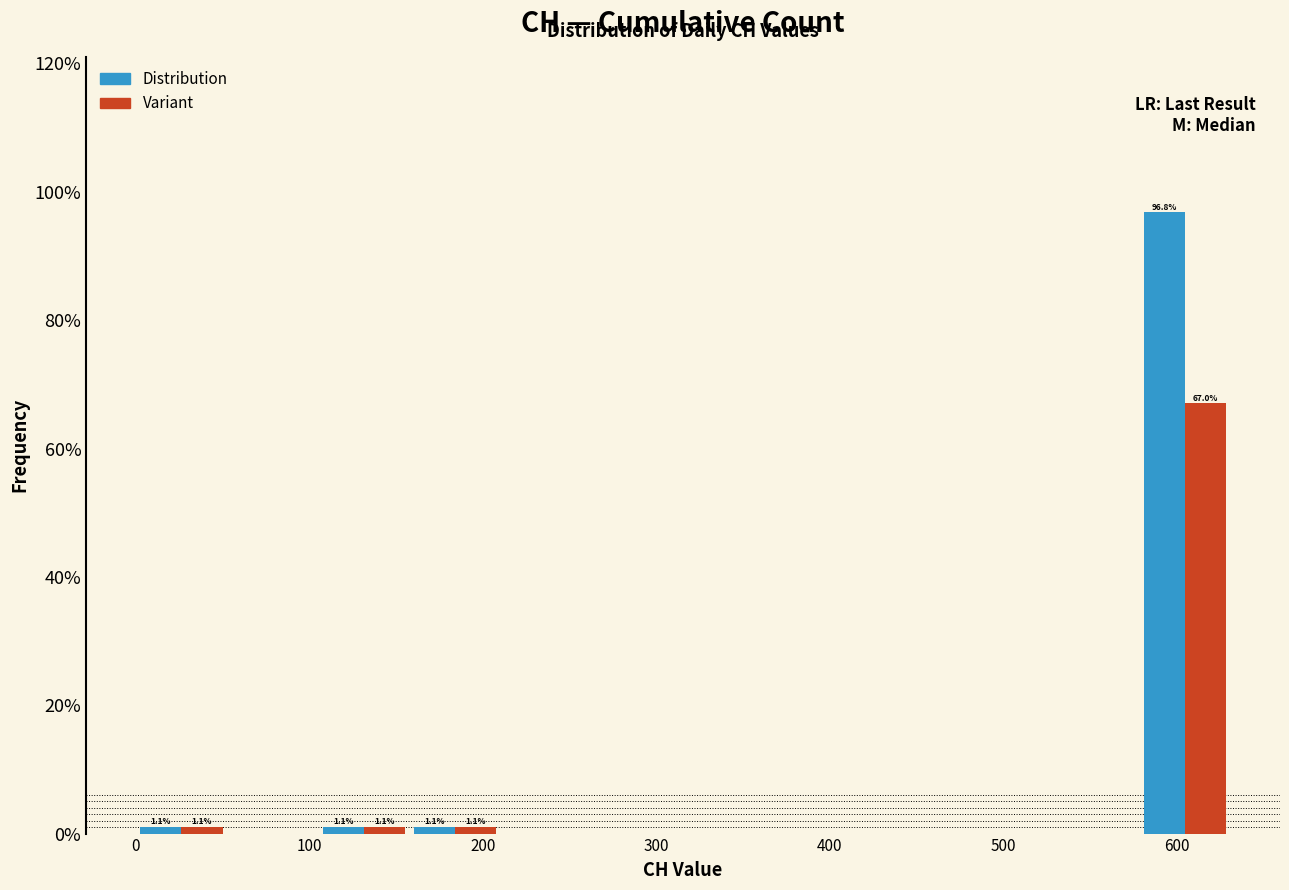

In the Distribution series, which range on the x-axis has the tallest bar?

580 to 630